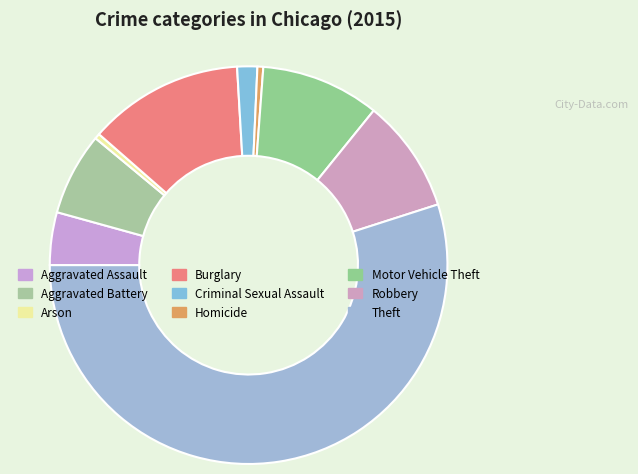

To the nearest percent, what is the difference between the largest and smallest slice percentages?

55%